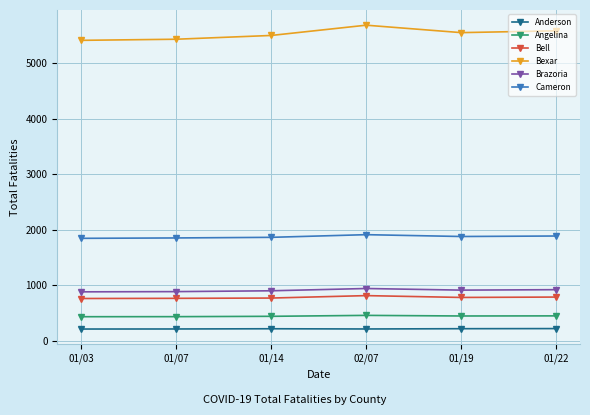

What is the minimum value for Anderson?

212